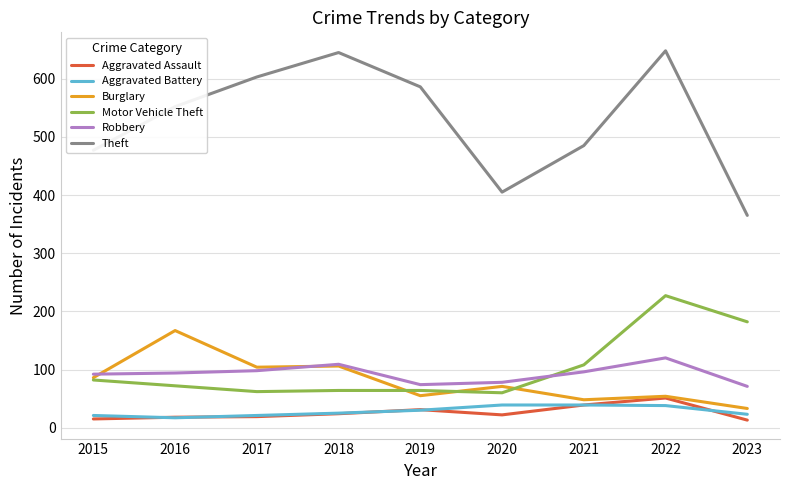

At which category is the sum across all series the highest?

2022